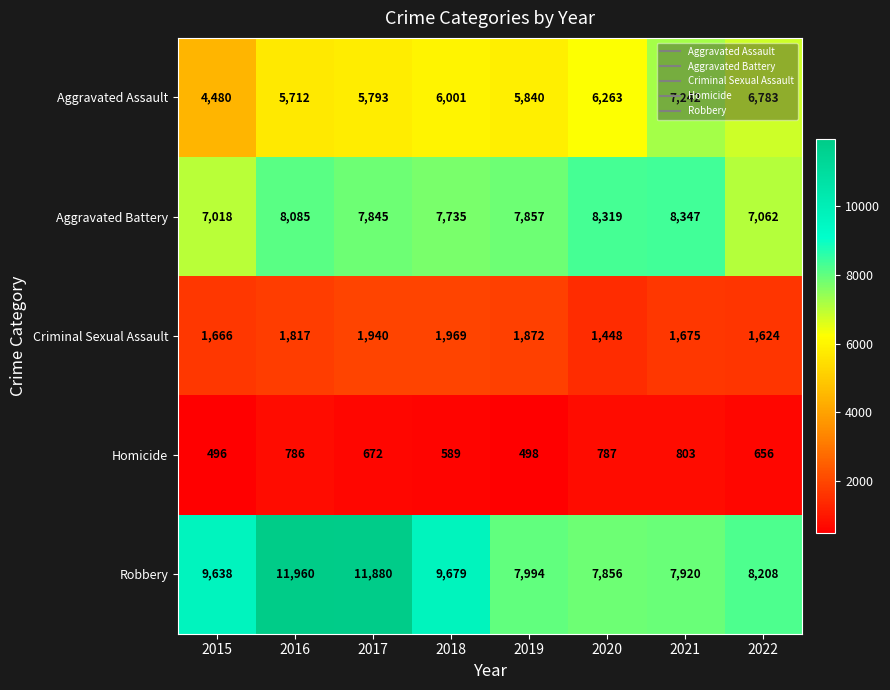

At which label is Robbery closest to 9908?

2018